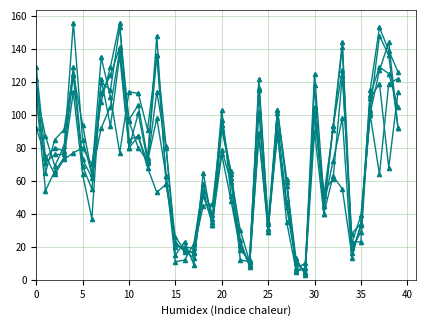

How many distinct data groups are displayed?

6